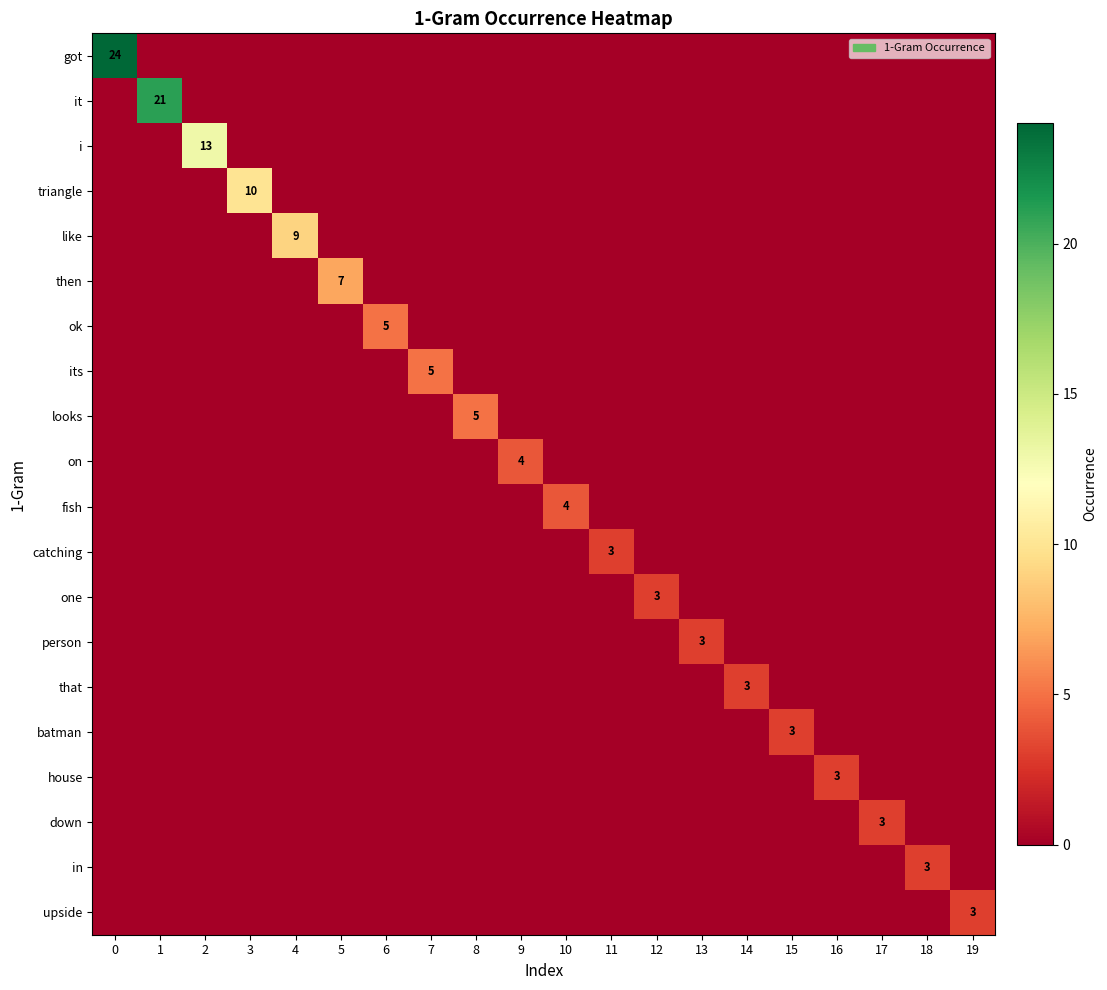

What is the greatest value displayed?

24